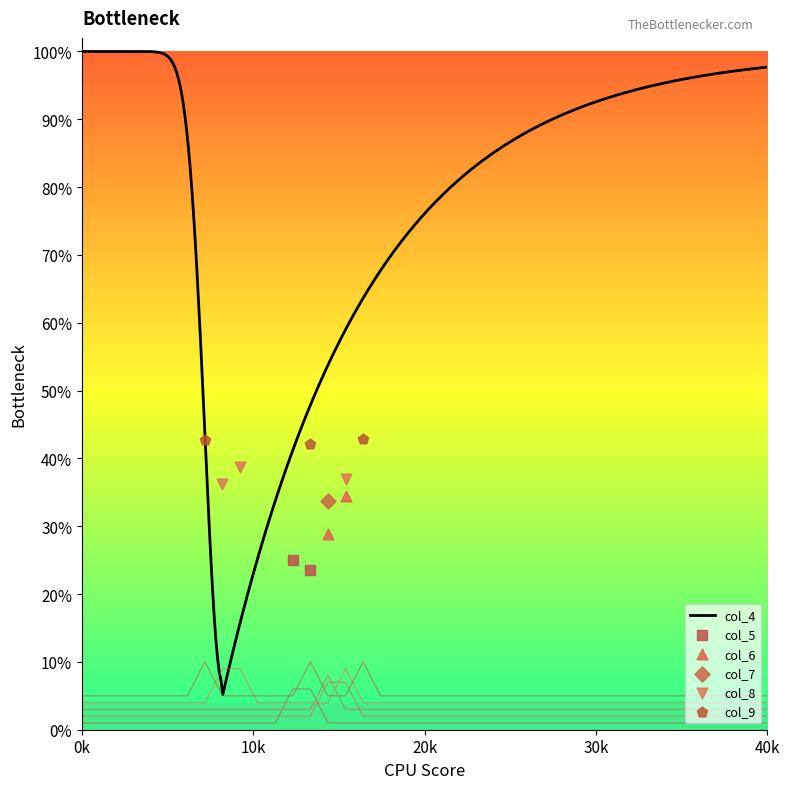

Which series has the largest total across all categories?

col_9